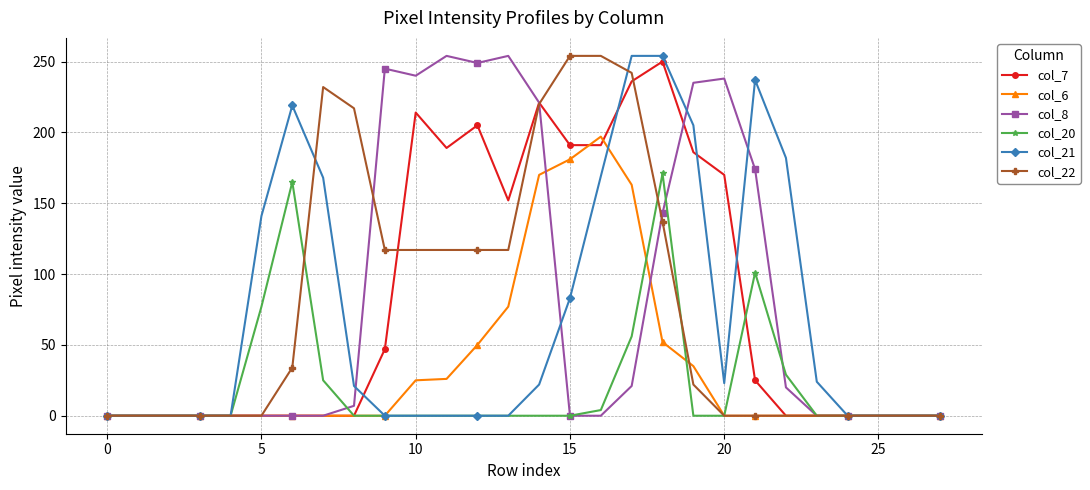

What is the greatest value displayed?

254